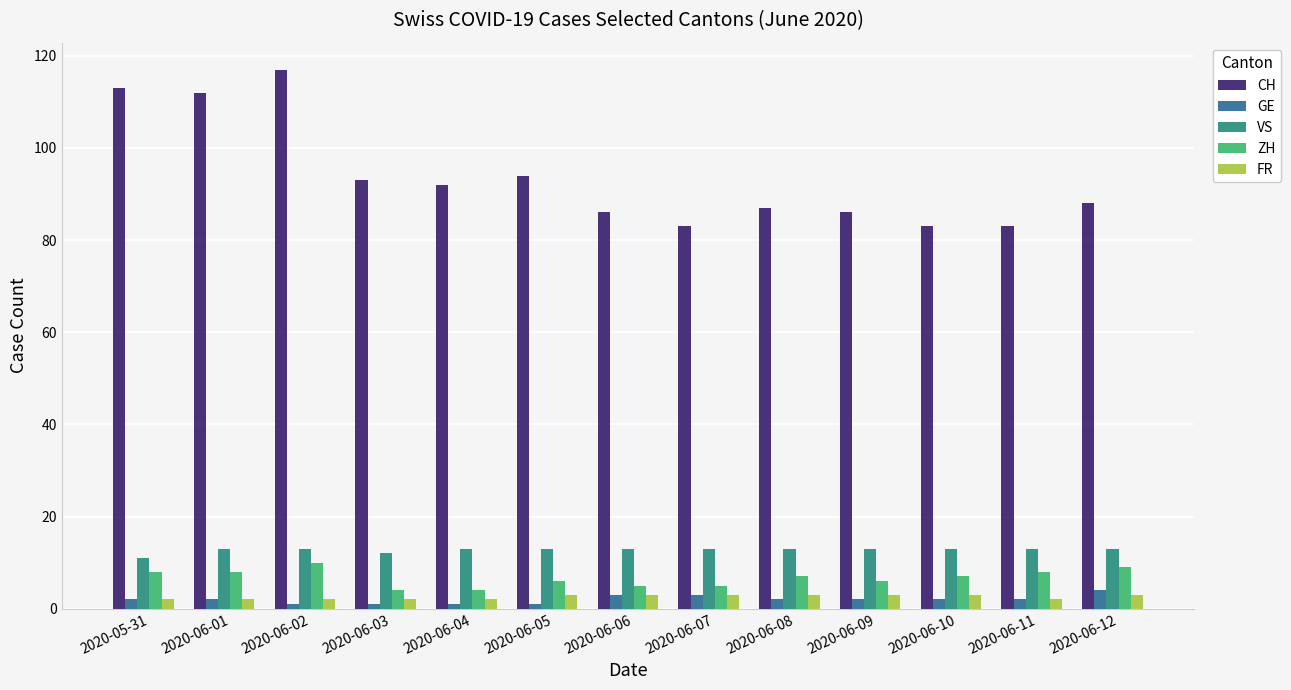

Which series has the widest spread of values?

CH